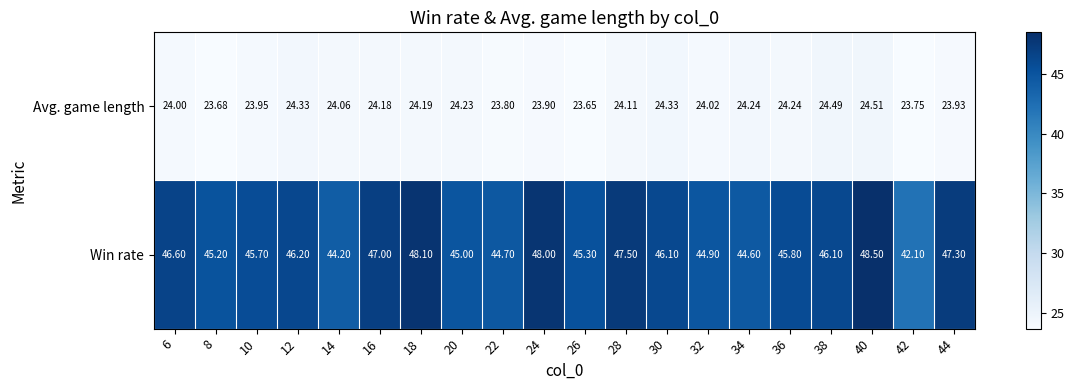

Rank the series by their maximum value, from highest to lowest.

Win rate, Avg. game length